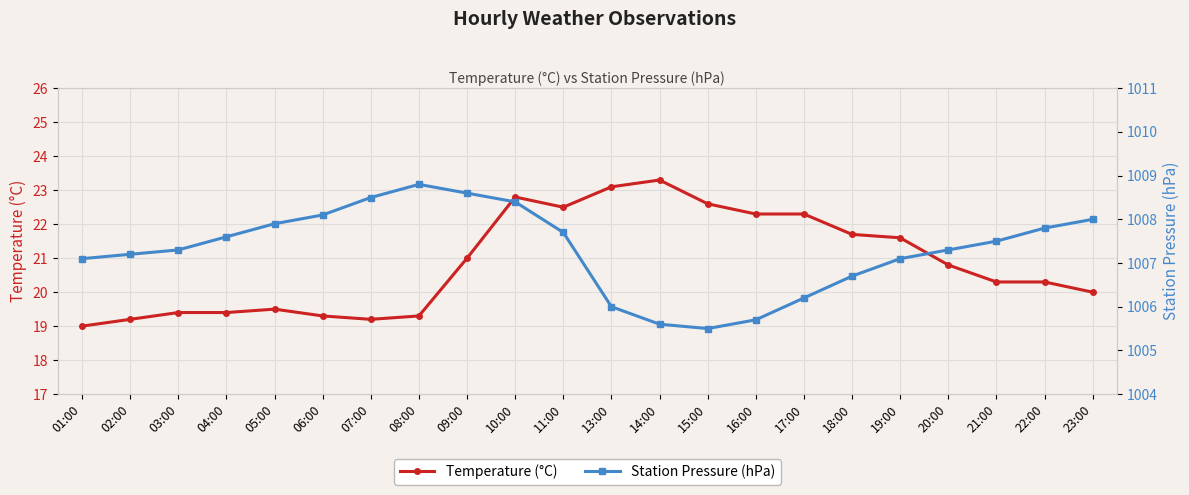

List the series in order of their peak value, lowest first.

Temperature (°C), Station Pressure (hPa)